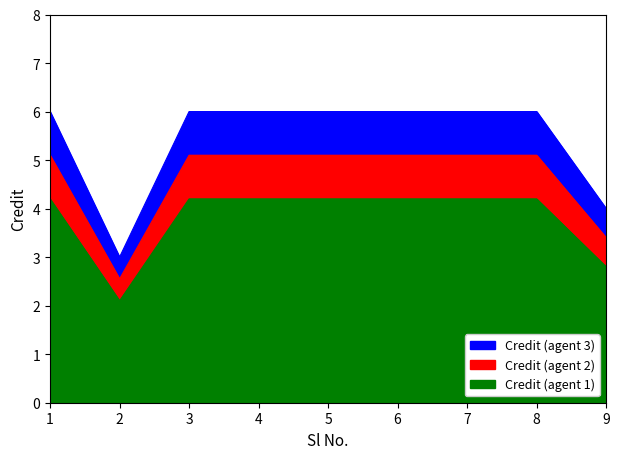

What is the change in value from 1 to 9?

-1.7